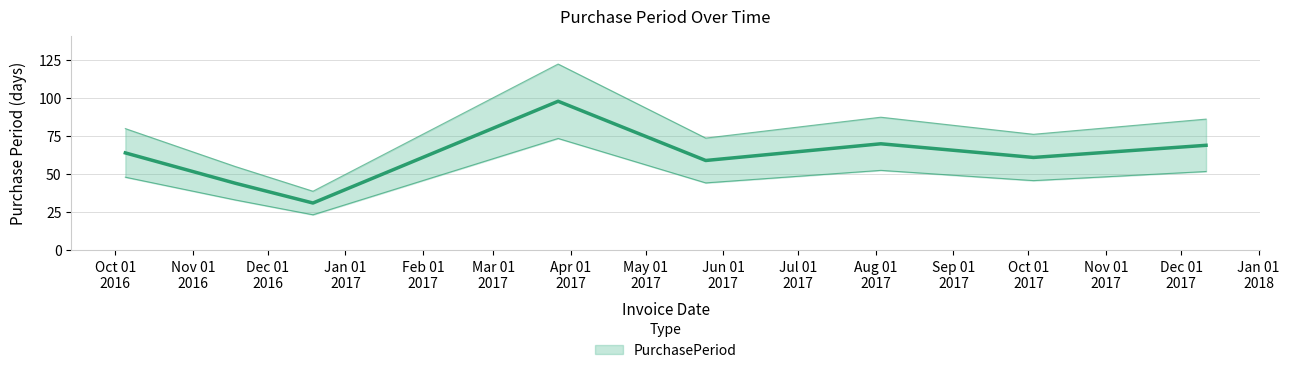

True or false: the data shows 31 at 2016-10-05.

False